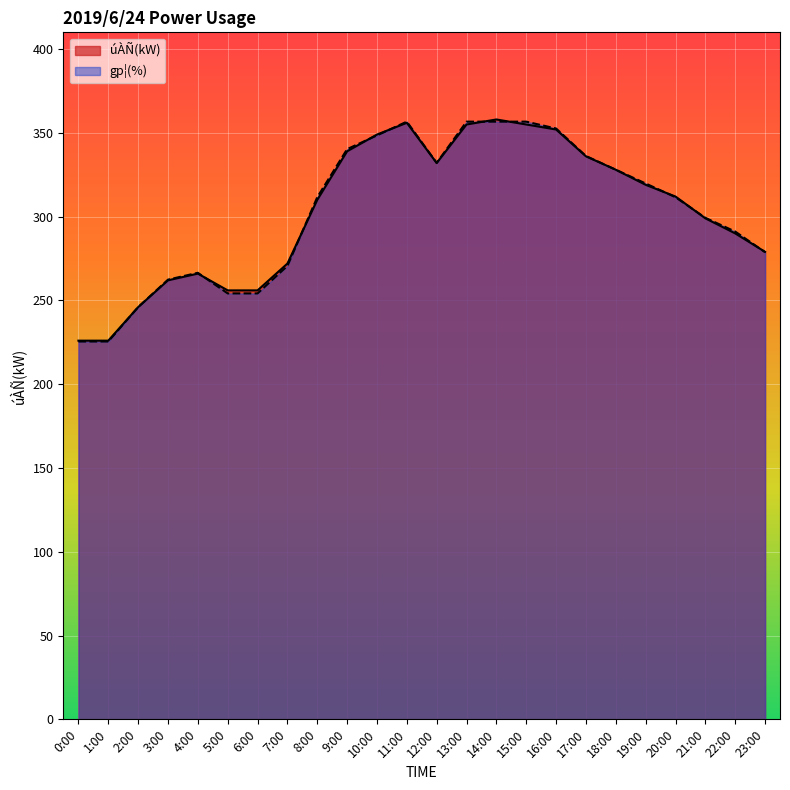

Which series ends up on top after the final intersection of úÀÑ(kW) and gp¦(%)?

úÀÑ(kW)